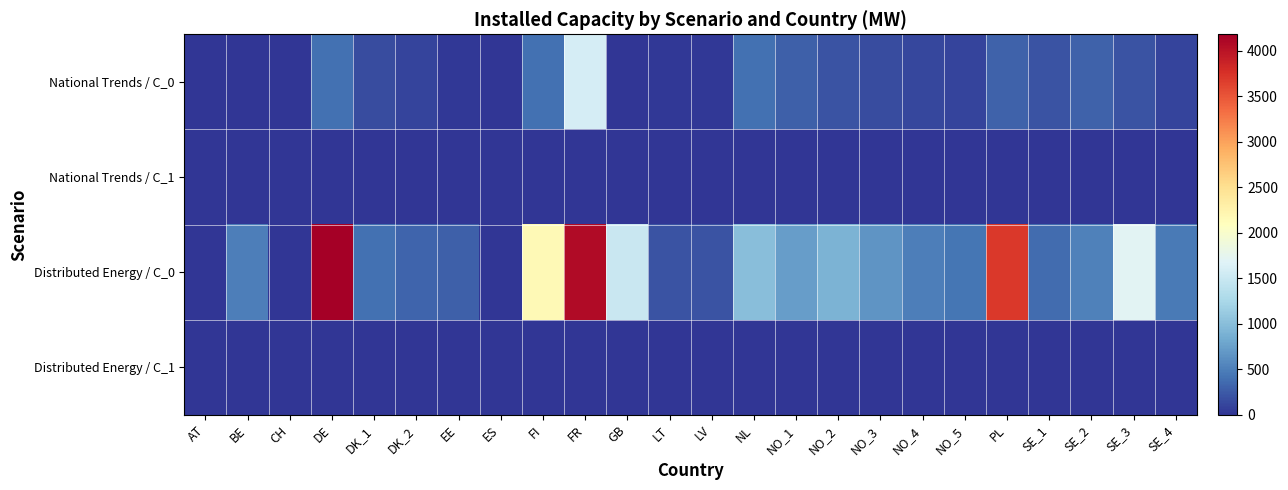

Reading left to right, transcribe all the data shown in this chart.

National Trends / C_0: AT=0	BE=0	CH=0	DE=400	DK_1=150	DK_2=100	EE=30	ES=0	FI=400	FR=1600	GB=0	LT=30	LV=30	NL=400	NO_1=280	NO_2=200	NO_3=160	NO_4=120	NO_5=100	PL=300	SE_1=200	SE_2=300	SE_3=200	SE_4=100
National Trends / C_1: AT=0	BE=0	CH=0	DE=0	DK_1=0	DK_2=0	EE=0	ES=0	FI=0	FR=0	GB=0	LT=0	LV=0	NL=0	NO_1=0	NO_2=0	NO_3=0	NO_4=0	NO_5=0	PL=0	SE_1=0	SE_2=0	SE_3=0	SE_4=0
Distributed Energy / C_0: AT=0	BE=490	CH=0	DE=4180	DK_1=405	DK_2=323	EE=280	ES=0	FI=2160	FR=4080	GB=1500	LT=200	LV=200	NL=1000	NO_1=728	NO_2=914	NO_3=662	NO_4=499	NO_5=432	PL=3700	SE_1=365	SE_2=520	SE_3=1710	SE_4=460
Distributed Energy / C_1: AT=0	BE=0	CH=0	DE=0	DK_1=0	DK_2=0	EE=0	ES=0	FI=0	FR=0	GB=0	LT=0	LV=0	NL=0	NO_1=0	NO_2=0	NO_3=0	NO_4=0	NO_5=0	PL=0	SE_1=0	SE_2=0	SE_3=0	SE_4=0